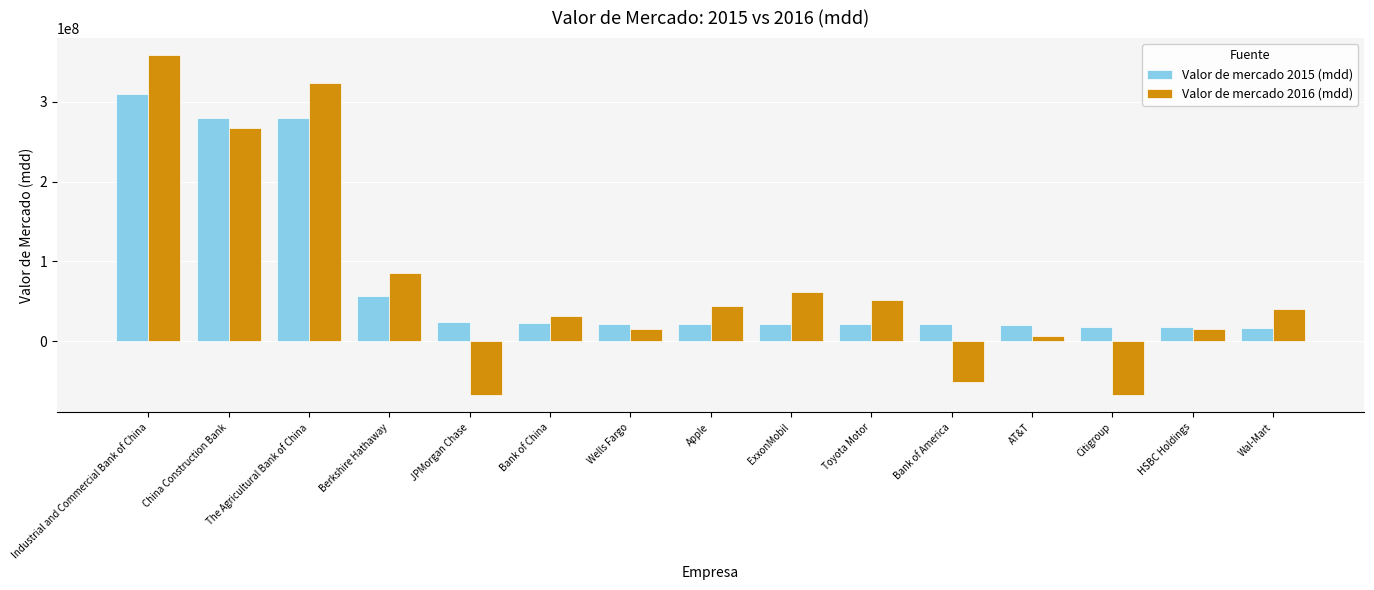

How many bars are there in each group?

2